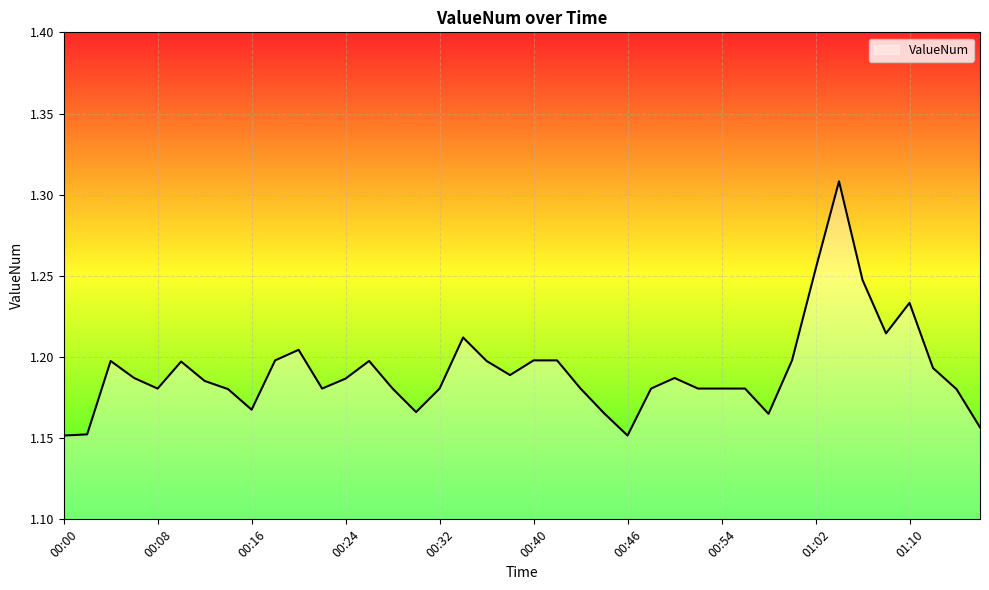

Count the number of categories in the chart.

40